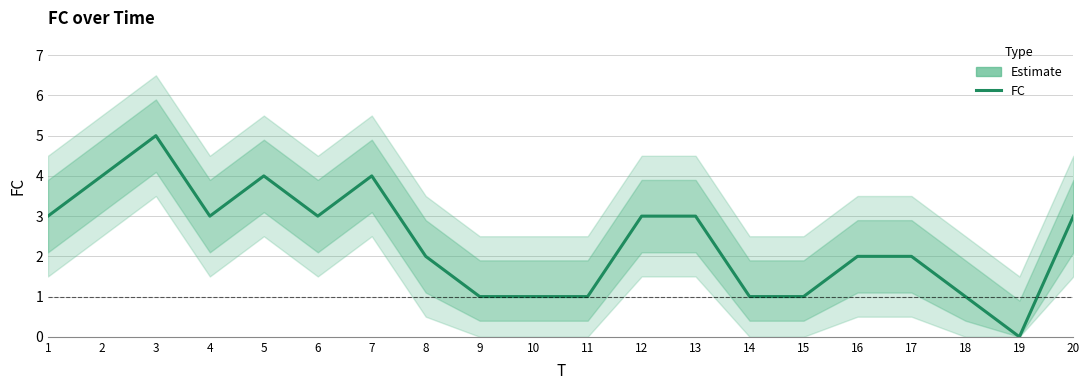

What is the difference between the maximum and minimum values?

5